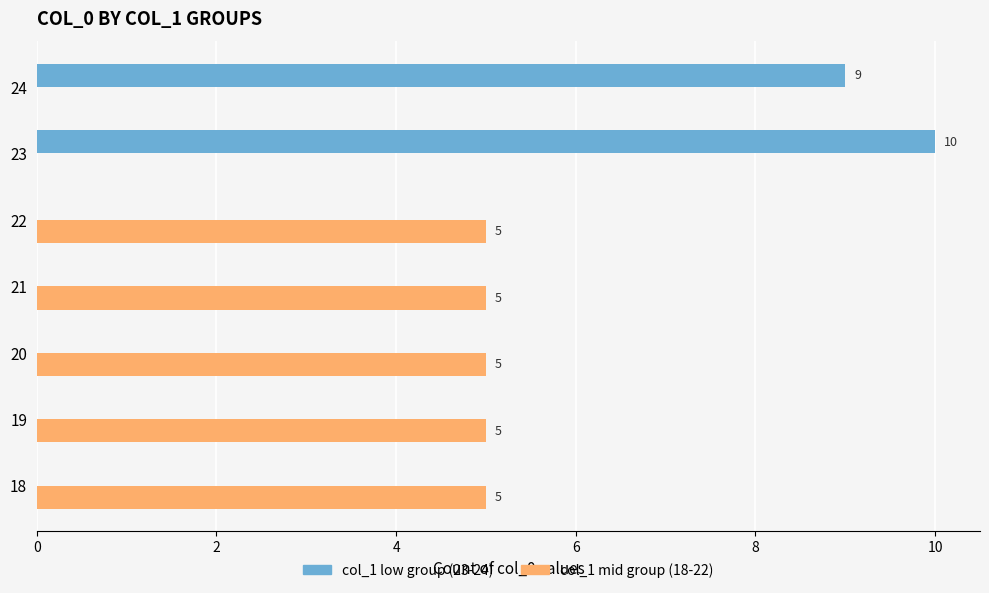

Between 18 and 24, which series saw the biggest shift?

col_1 low group (23-24)